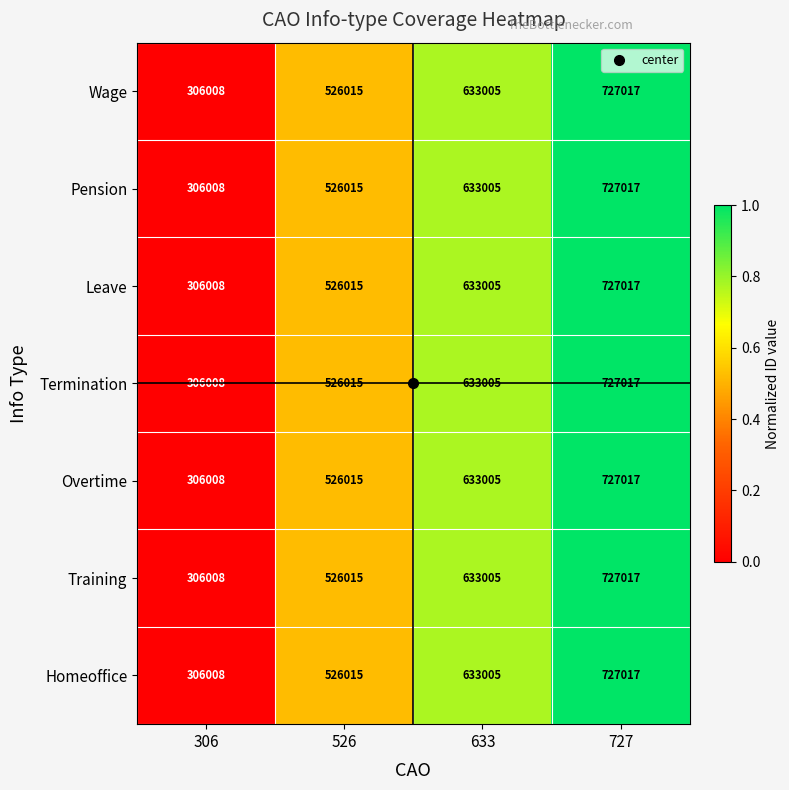

What value does the Overtime series have at 727?

727017